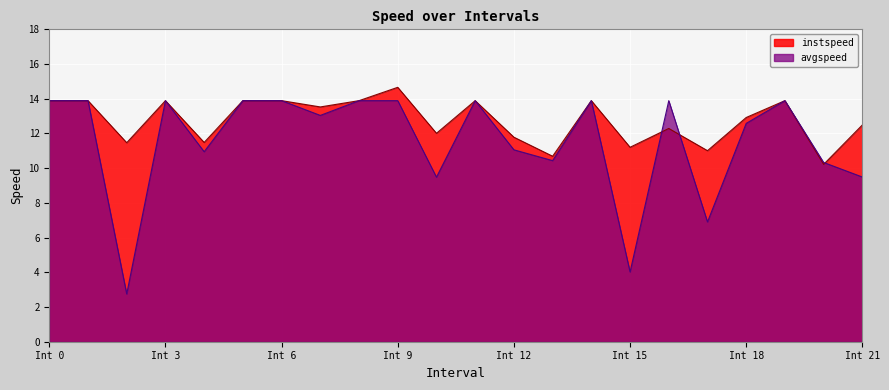

Which series has the largest total across all categories?

instspeed